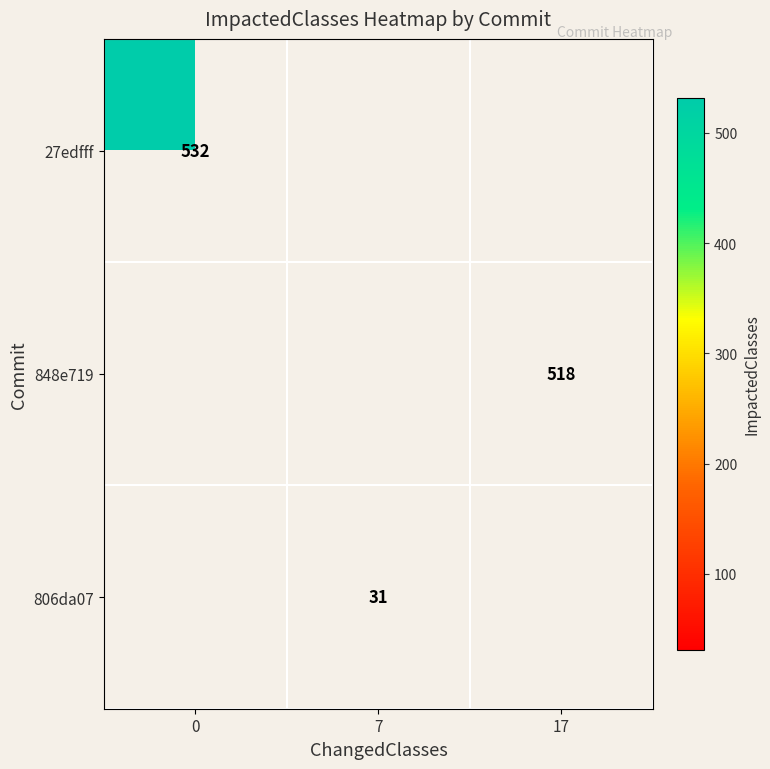

The value of 848e719 at 17 is 518. True or false?

True